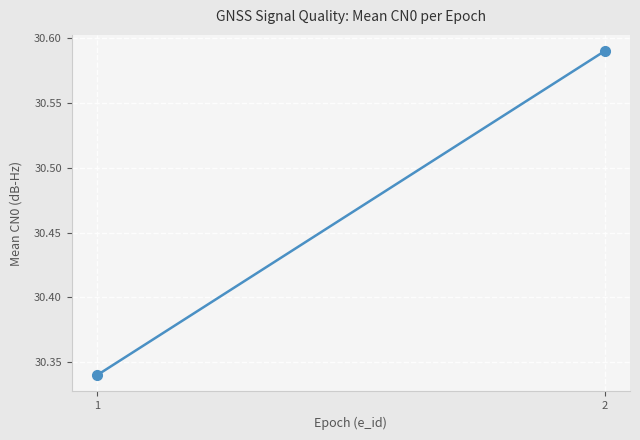

True or false: the data shows 16.6 at 2.

False